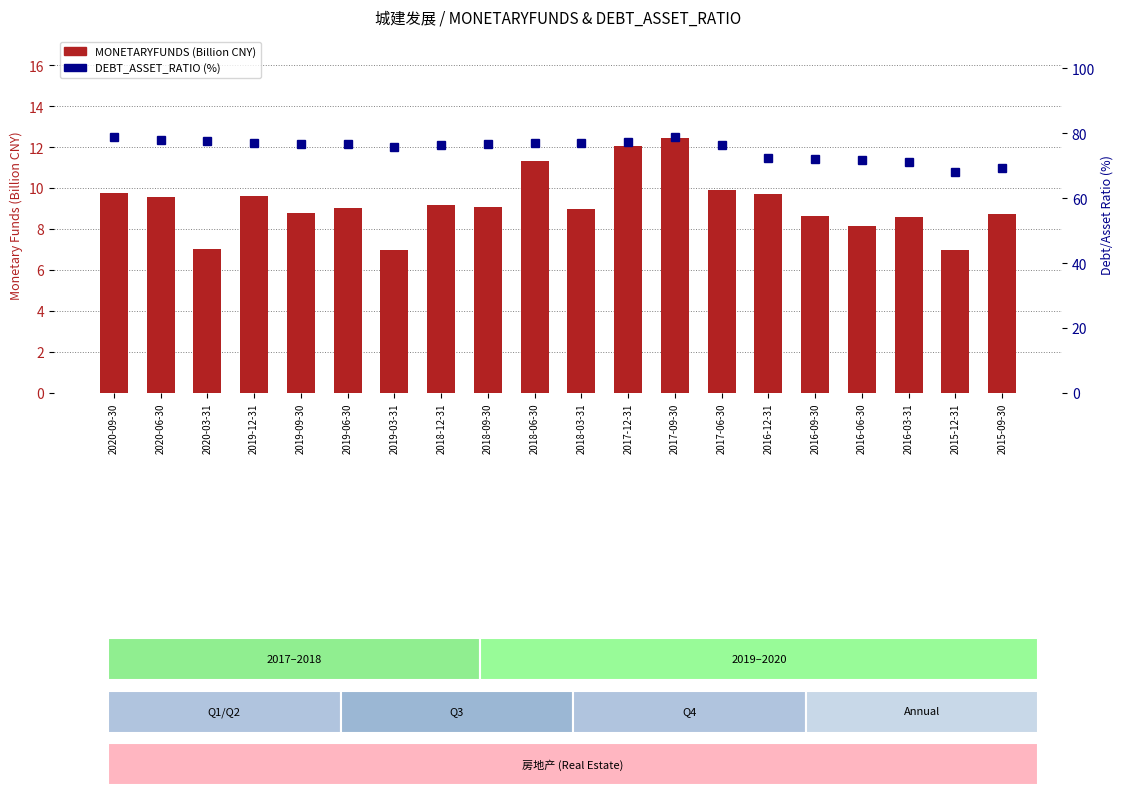

What is the difference between the maximum and minimum values in the DEBT_ASSET_RATIO (%) series?

10.8